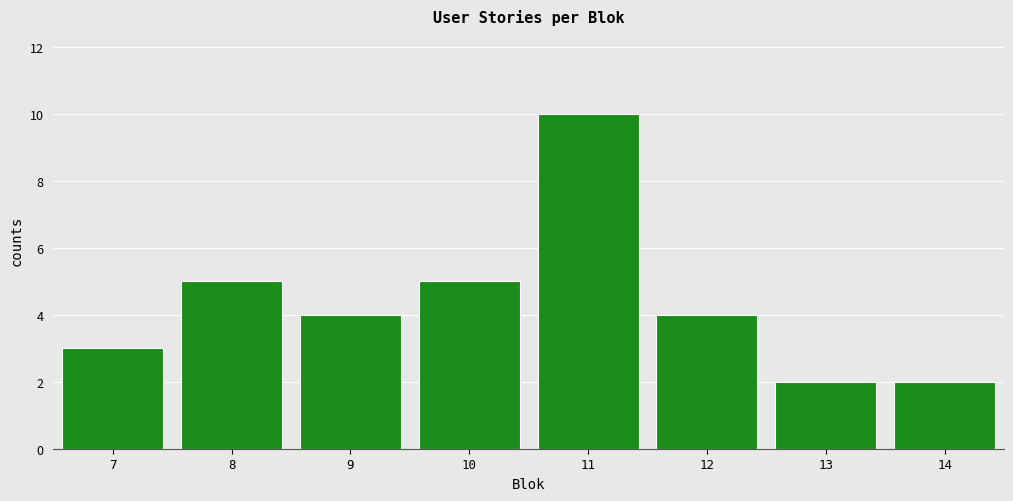

Reading left to right, transcribe all the data shown in this chart.

3	5	4	5	10	4	2	2